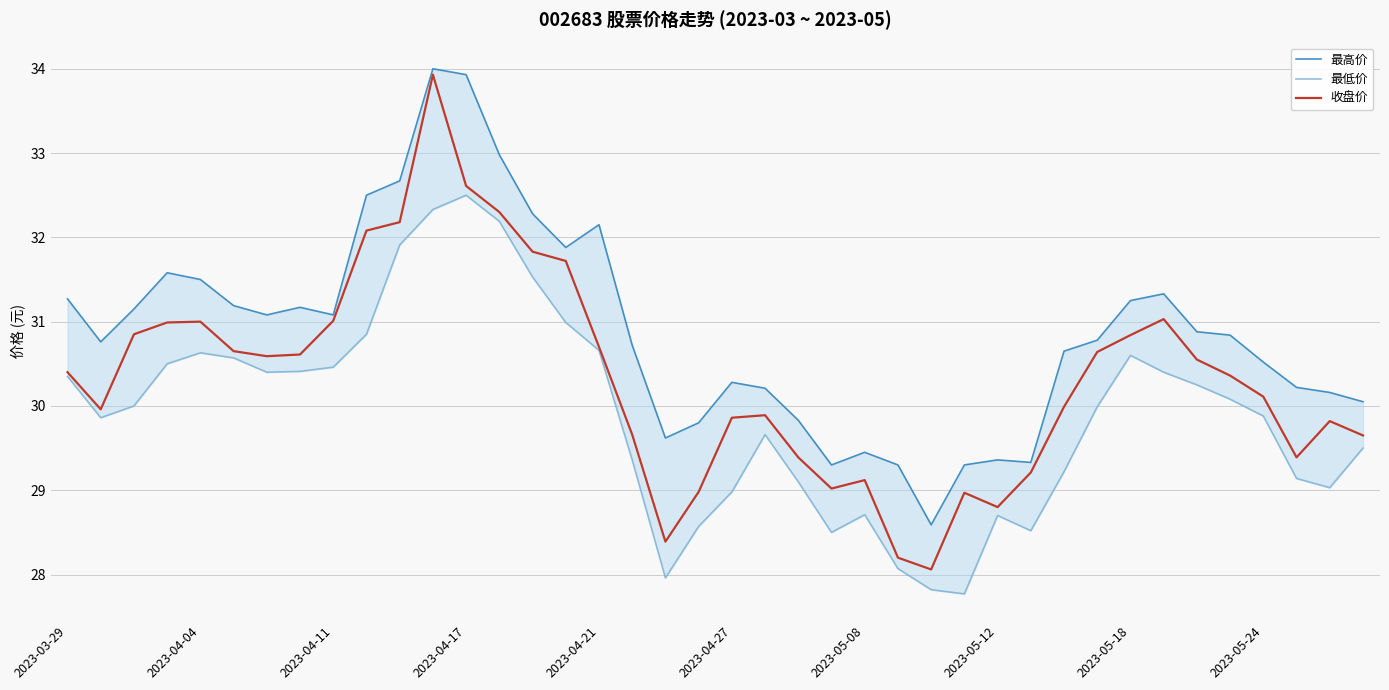

What is the minimum value for 收盘价?

28.1